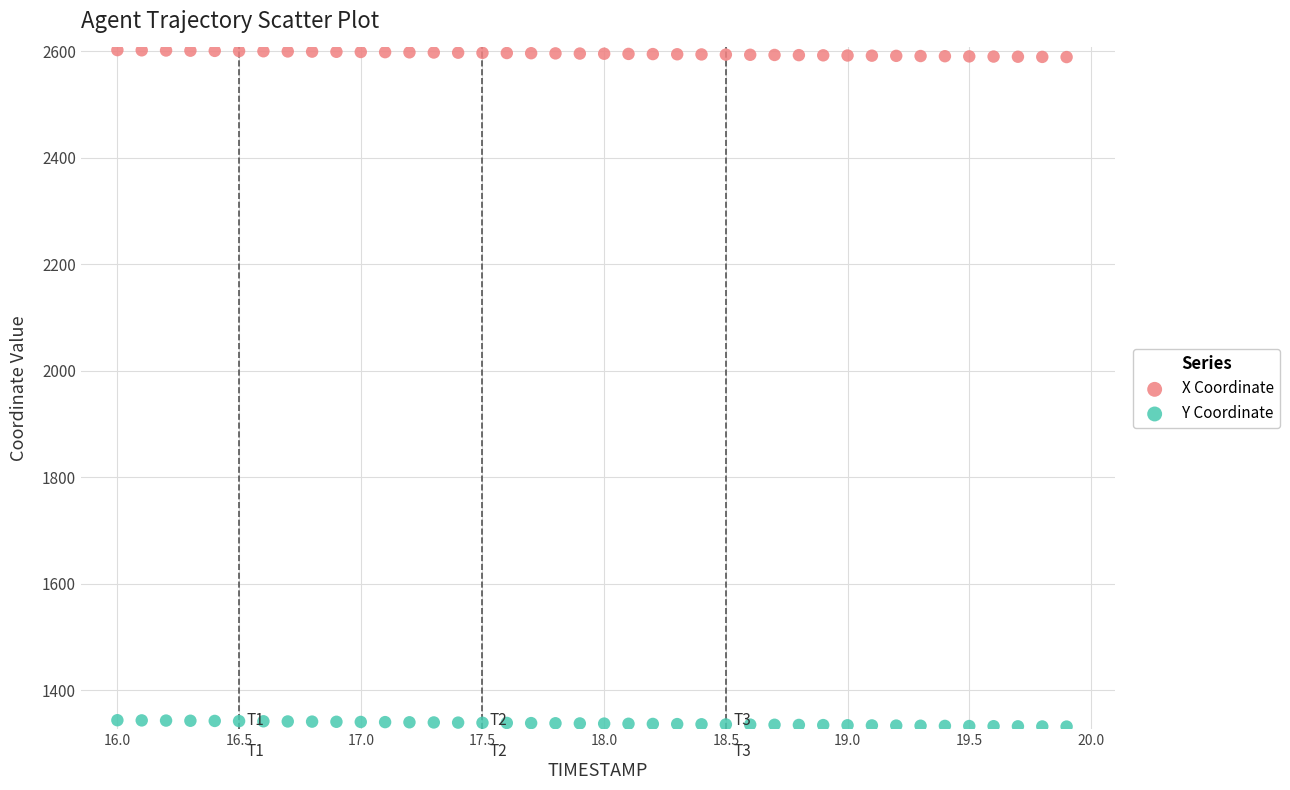

Across all data points, what is the range of X values (max minus min)?

3.9